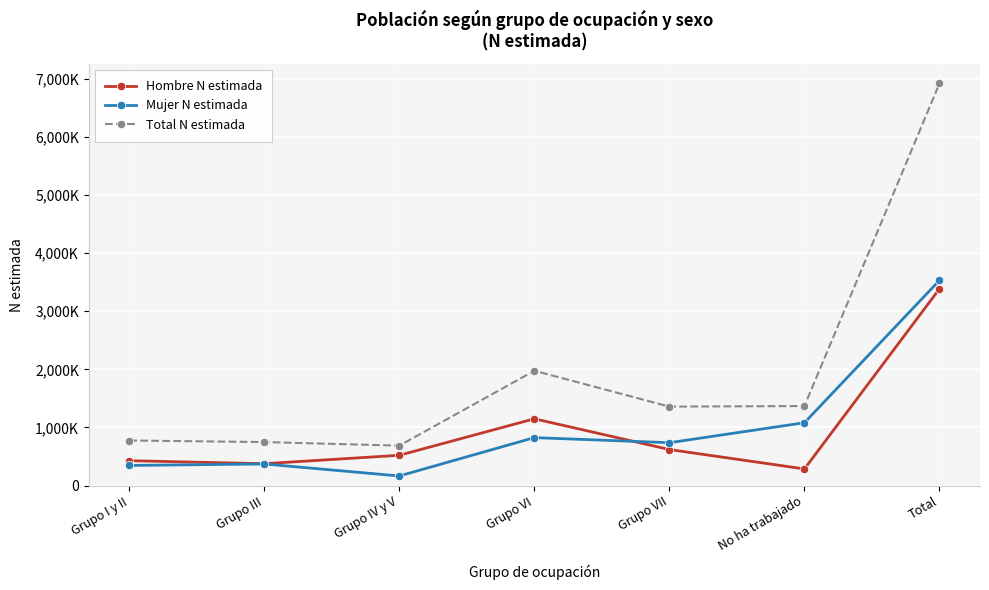

How many data points in Total N estimada are above 1358950?

3